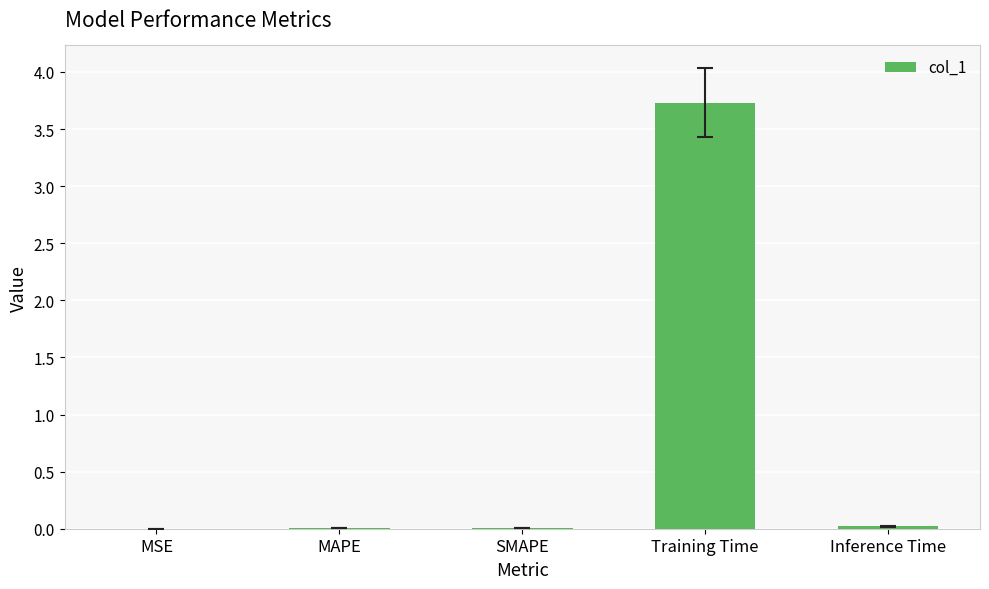

Is it true that the value at Inference Time is 0.0?

True